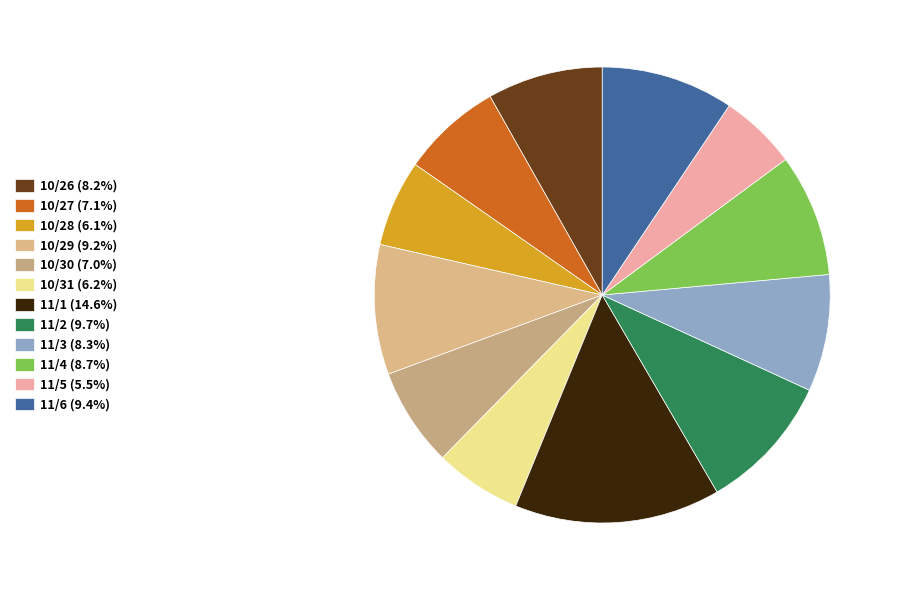

Which slice is the smallest?

11/5